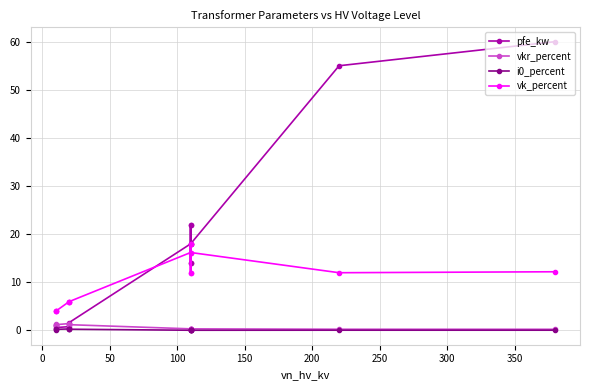

What is the total value across all series at 300?

40.4